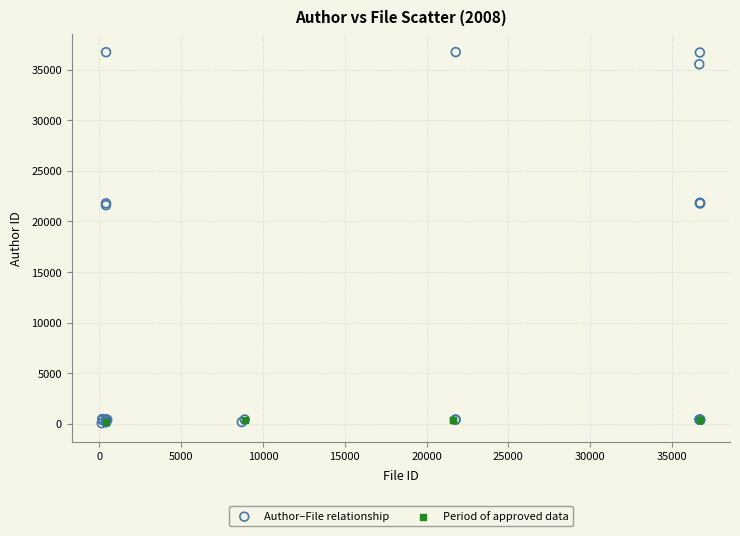

Which series reaches the maximum Y coordinate?

Author–File relationship